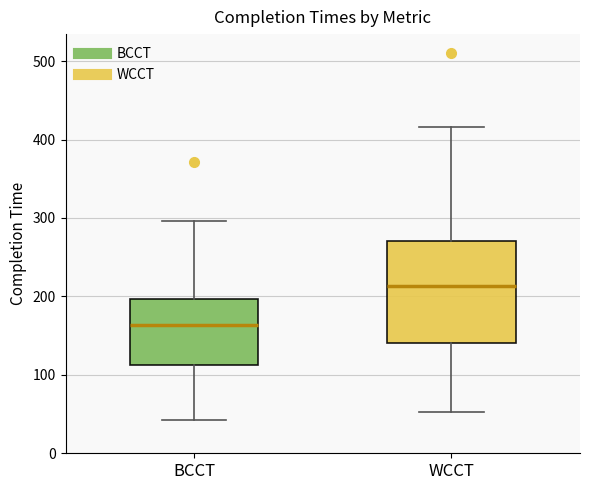

Where is the upper edge of the box for BCCT on the y-axis? The values are not printed on the chart, so give them approximately, as read against the axis.

200